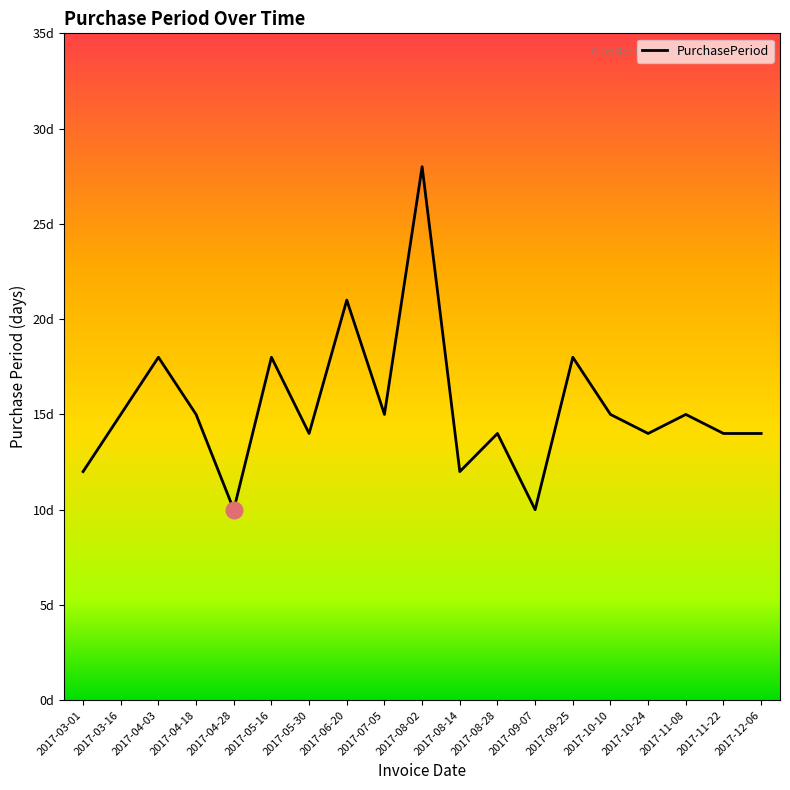

Reading left to right, transcribe all the data shown in this chart.

12	15	18	15	10	18	14	21	15	28	12	14	10	18	15	14	15	14	14